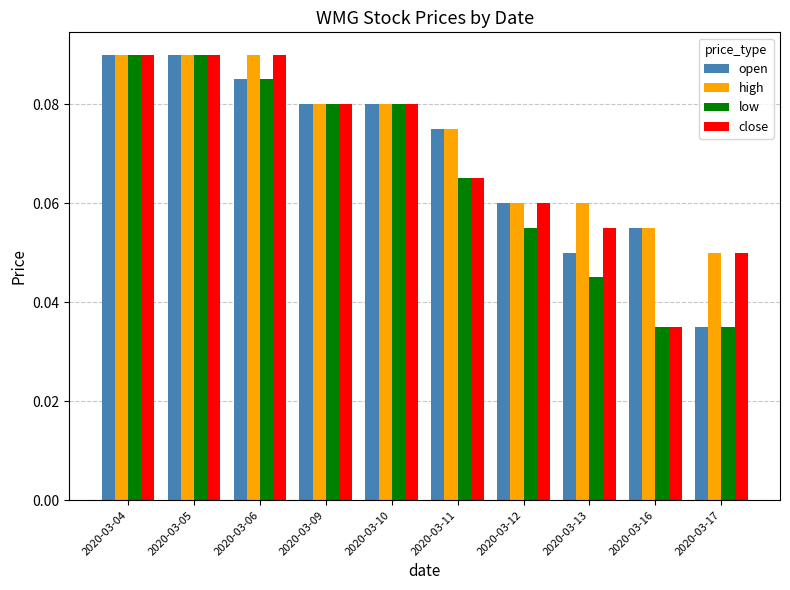

Is it true that open equals 0.0 at 2020-03-10?

False